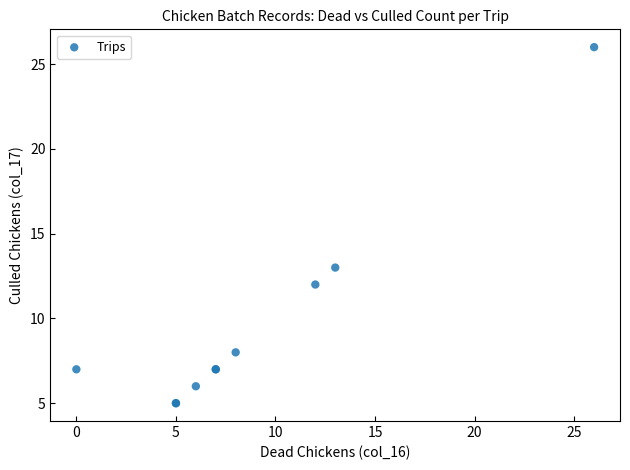

What Y value in the scatter plot is closest to 15?

13